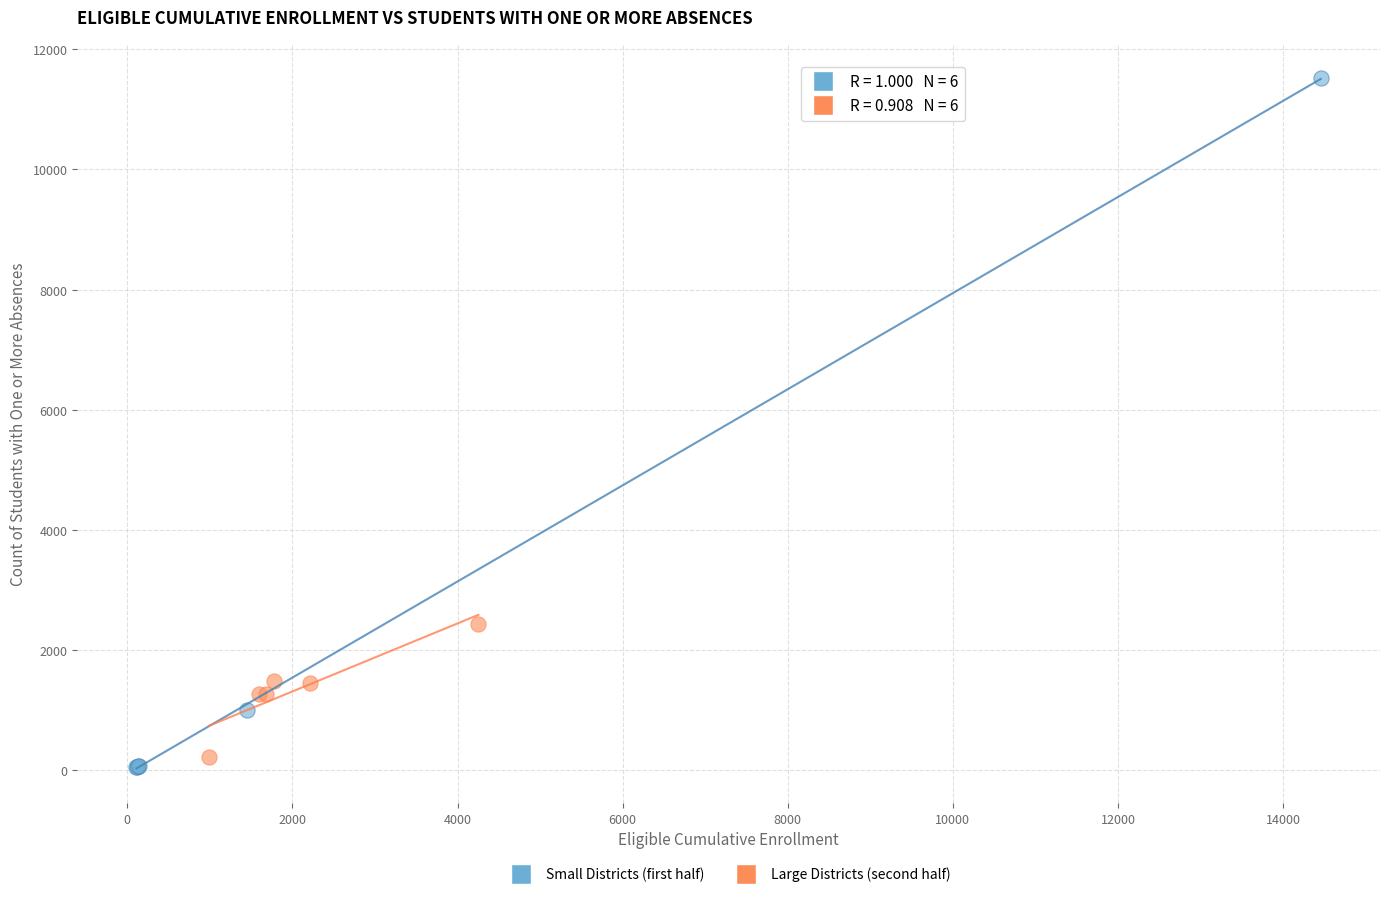

Which series reaches the maximum Y coordinate?

Small Districts (first half)